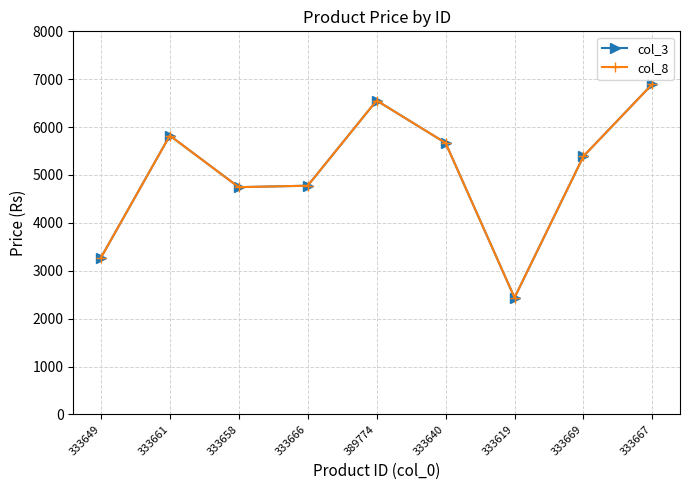

Is this an area chart (filled region under the line)?

No